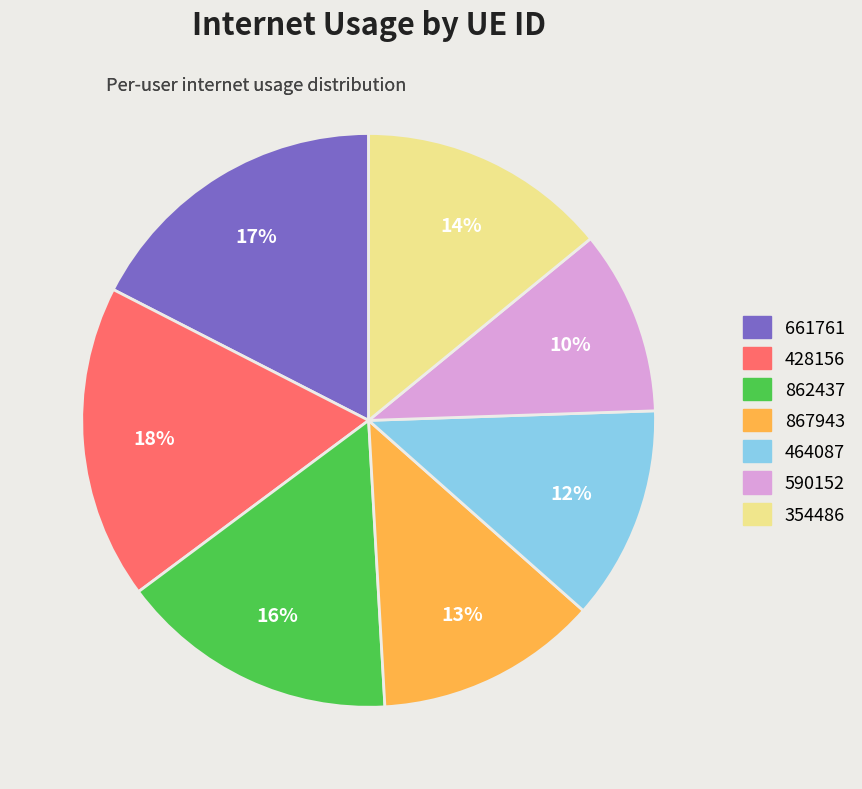

The 661761 slice represents 17% of the pie. True or false?

True